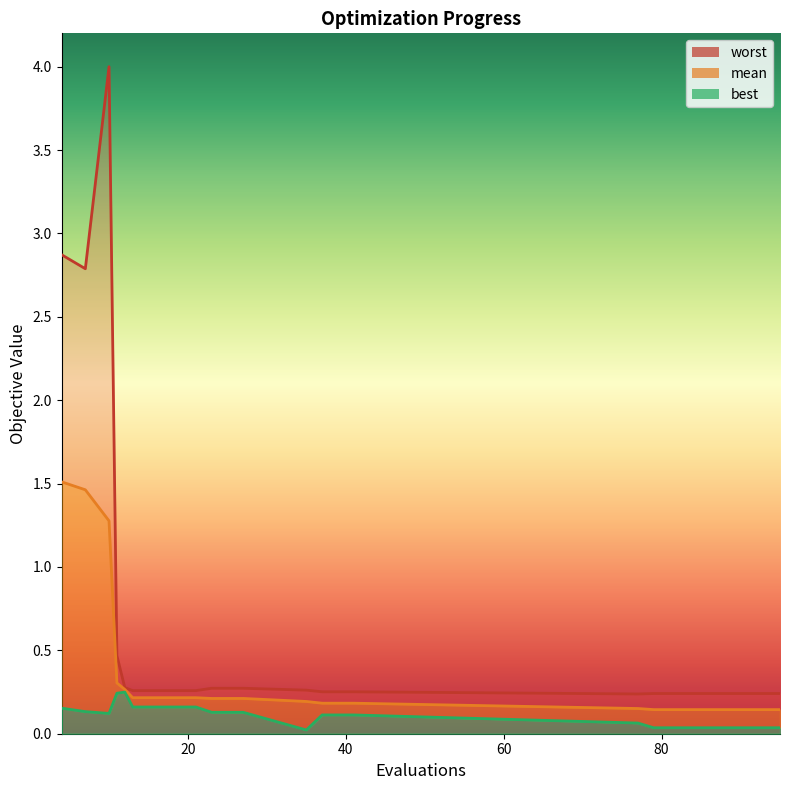

Is the value of mean at 77 greater than the value of best at 23?

Yes